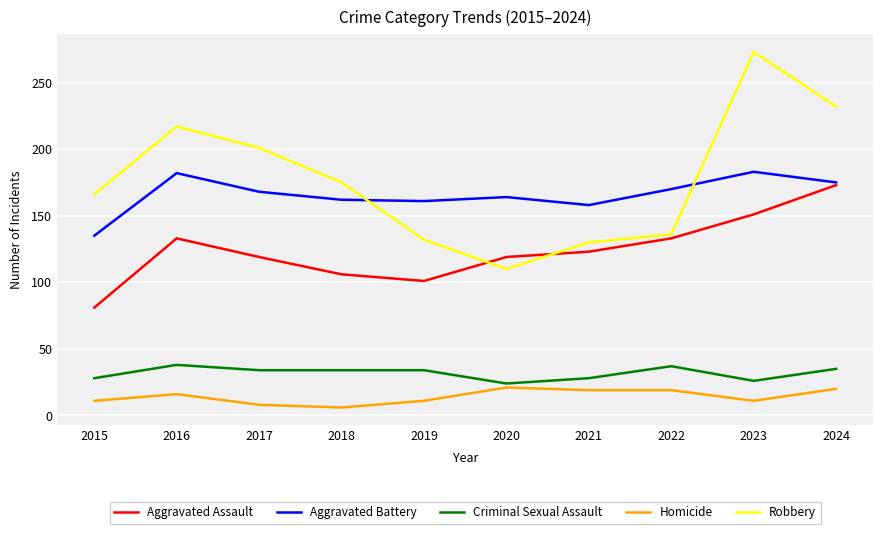

Between 2022 and 2024, which series saw the biggest shift?

Robbery